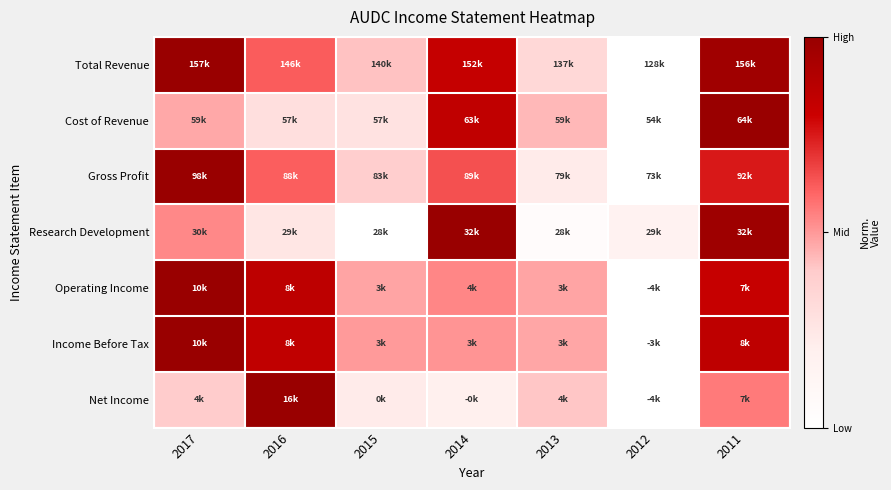

Reading left to right, transcribe all the data shown in this chart.

Total Revenue: 2017=1.0	2016=0.6	2015=0.4	2014=0.8	2013=0.3	2012=0.0	2011=1.0
Cost of Revenue: 2017=0.5	2016=0.3	2015=0.3	2014=0.8	2013=0.4	2012=0.0	2011=1.0
Gross Profit: 2017=1.0	2016=0.6	2015=0.4	2014=0.6	2013=0.2	2012=0.0	2011=0.8
Research Development: 2017=0.5	2016=0.3	2015=0.0	2014=1.0	2013=0.0	2012=0.2	2011=1.0
Operating Income: 2017=1.0	2016=0.9	2015=0.5	2014=0.5	2013=0.5	2012=0.0	2011=0.8
Income Before Tax: 2017=1.0	2016=0.8	2015=0.5	2014=0.5	2013=0.5	2012=0.0	2011=0.9
Net Income: 2017=0.4	2016=1.0	2015=0.2	2014=0.2	2013=0.4	2012=0.0	2011=0.6